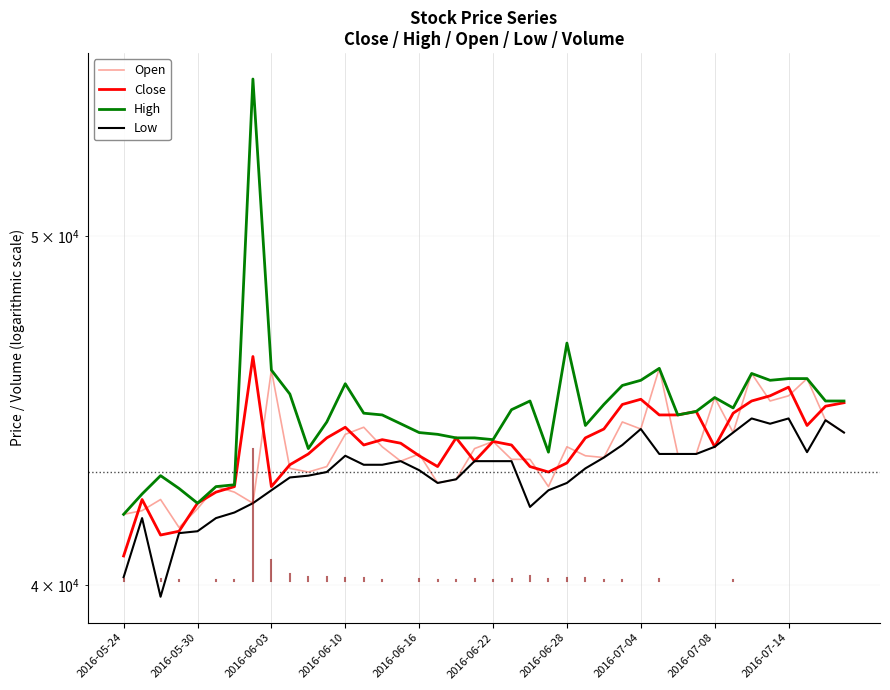

Where is Close nearest to the value 43525?

10